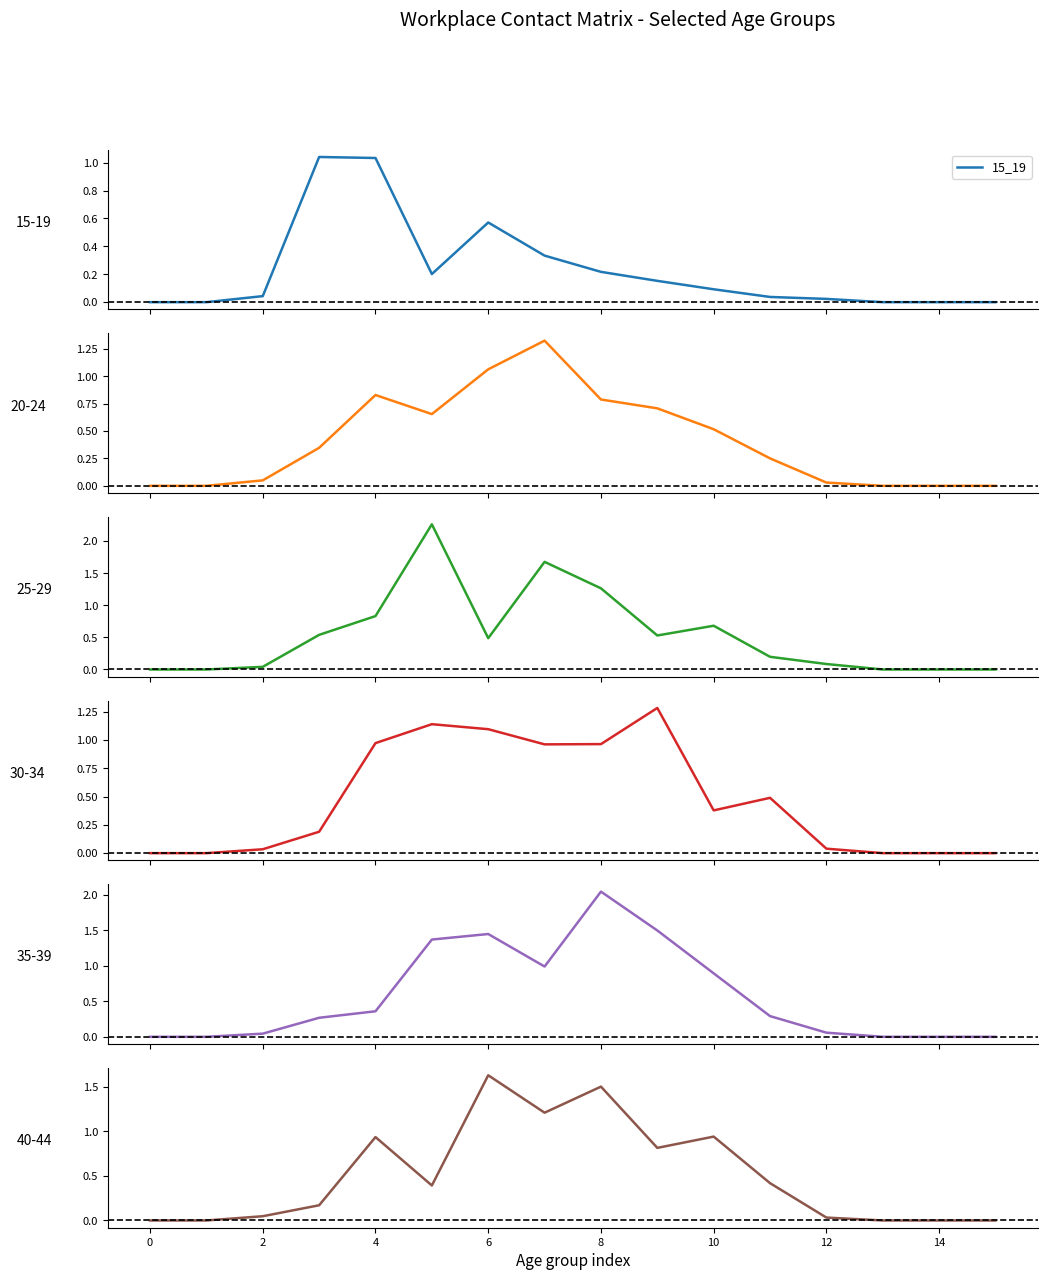

How many series are shown in this chart?

6